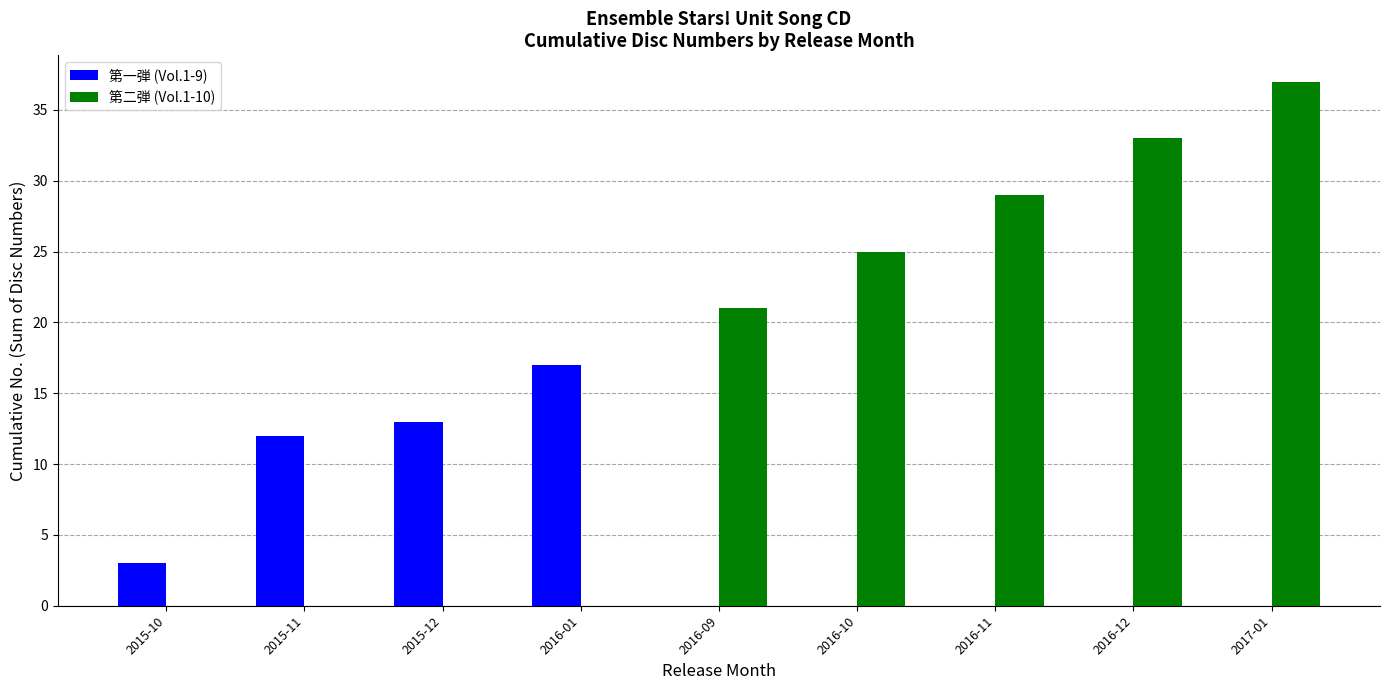

Is the value of 第二弾 (Vol.1-10) at 2016-10 greater than the value of 第一弾 (Vol.1-9) at 2016-09?

Yes